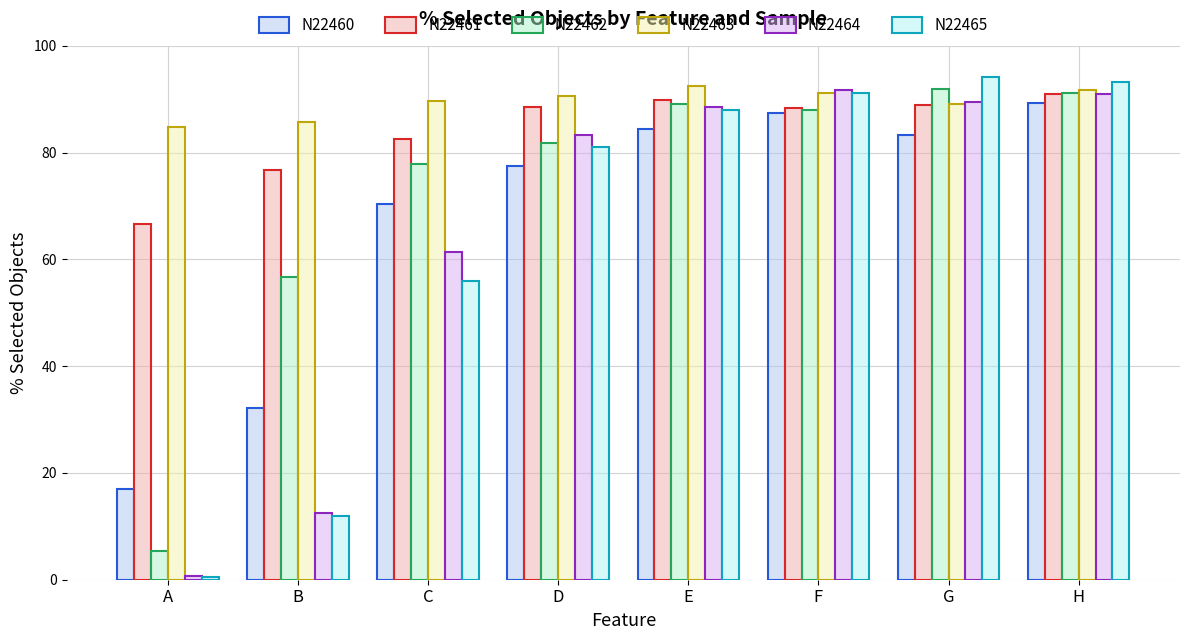

At which label does N22460 reach its minimum?

A